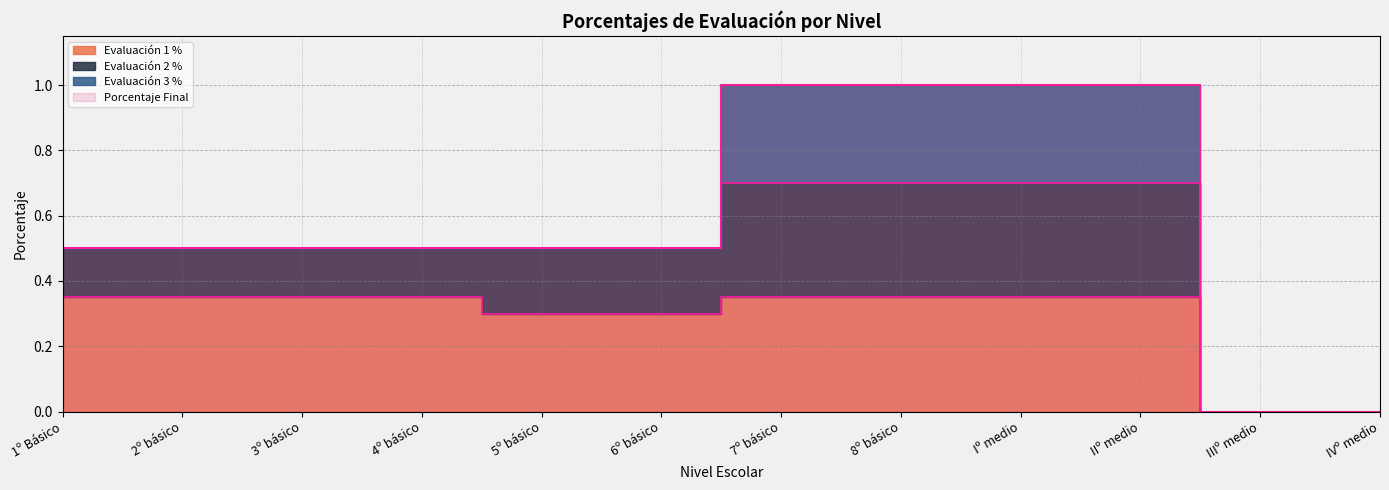

Between 1º Básico and 8º básico, which is larger?

8º básico